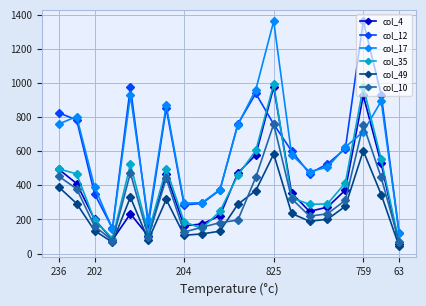

At how many categories does at least one series exceed 677?

9